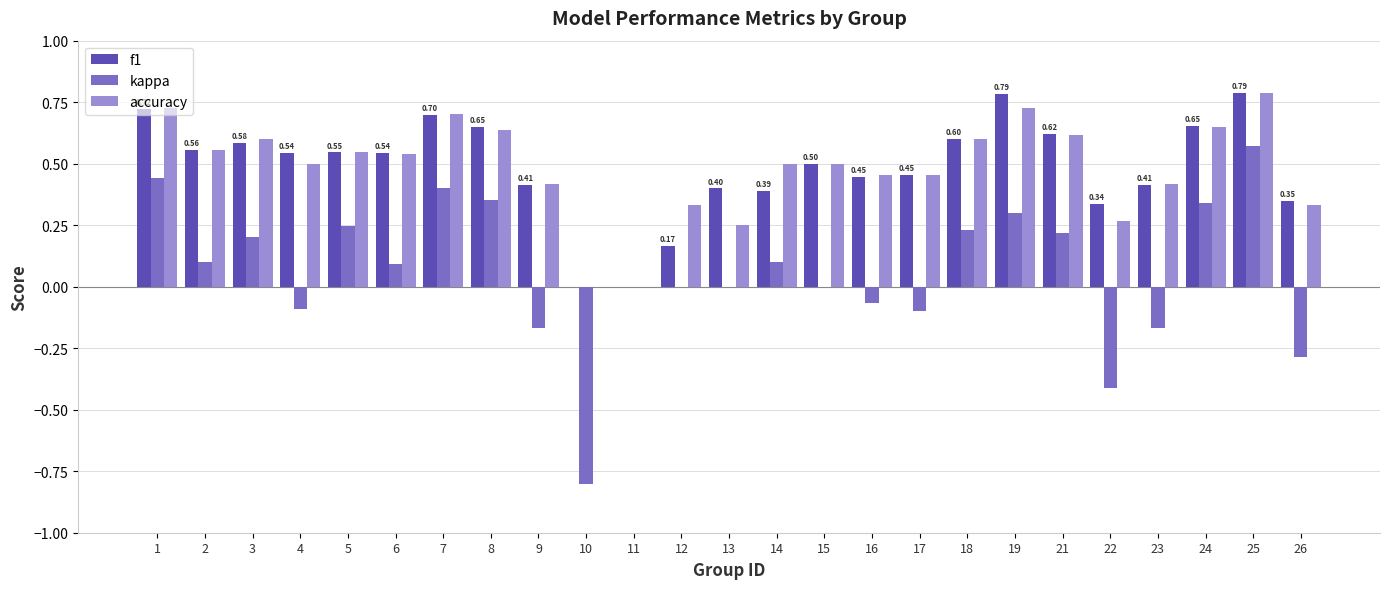

How many categories are shown in the chart?

25